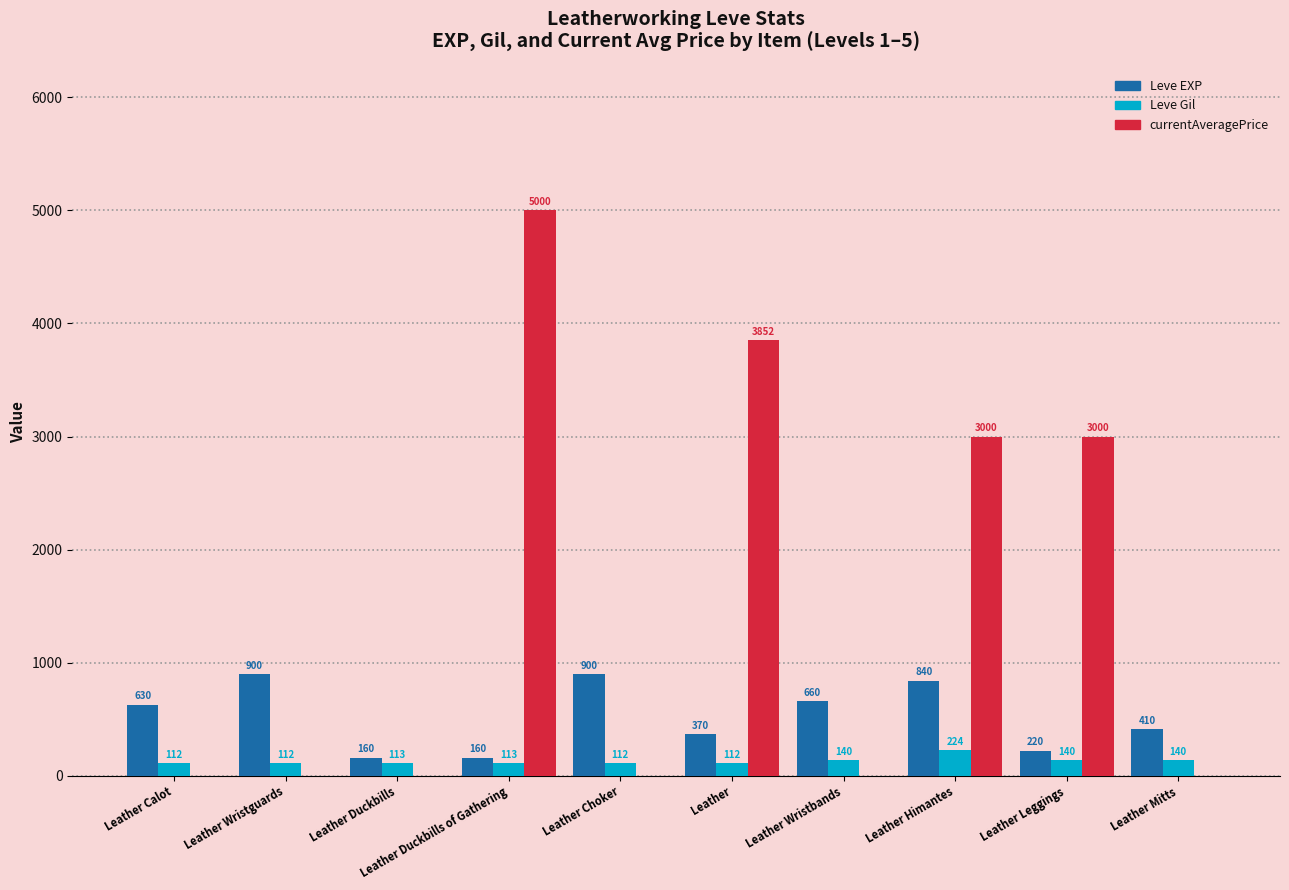

Which series changed the most between Leather Wristguards and Leather Duckbills?

Leve EXP